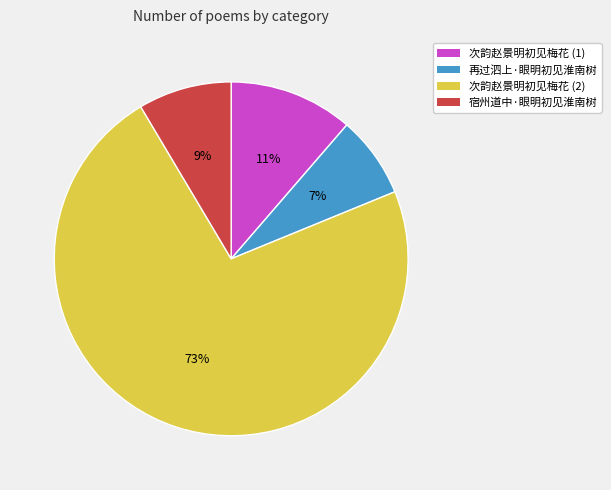

To the nearest percent, what is the combined percentage of 次韵赵景明初见梅花 (1) and 宿州道中·眼明初见淮南树?

20%